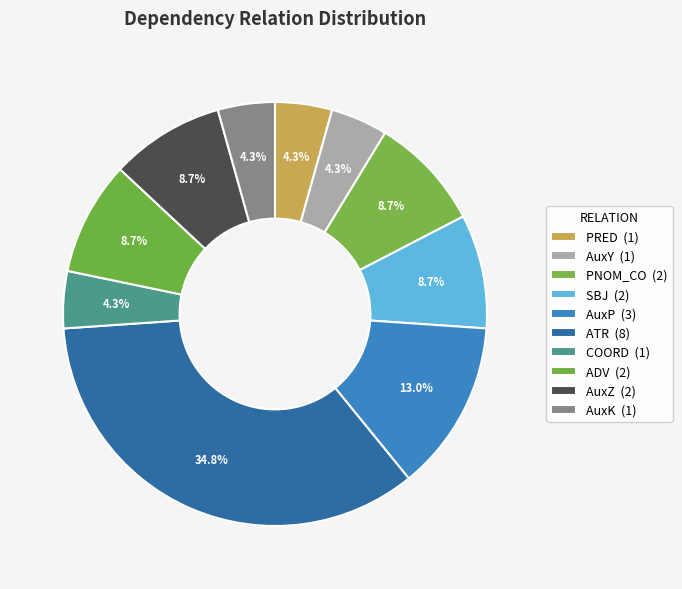

How many slices are in this pie chart?

10